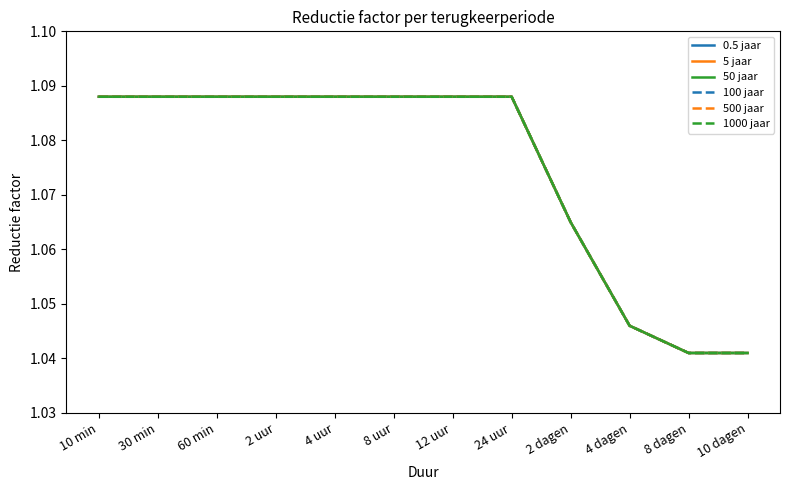

Is this an area chart (filled region under the line)?

No